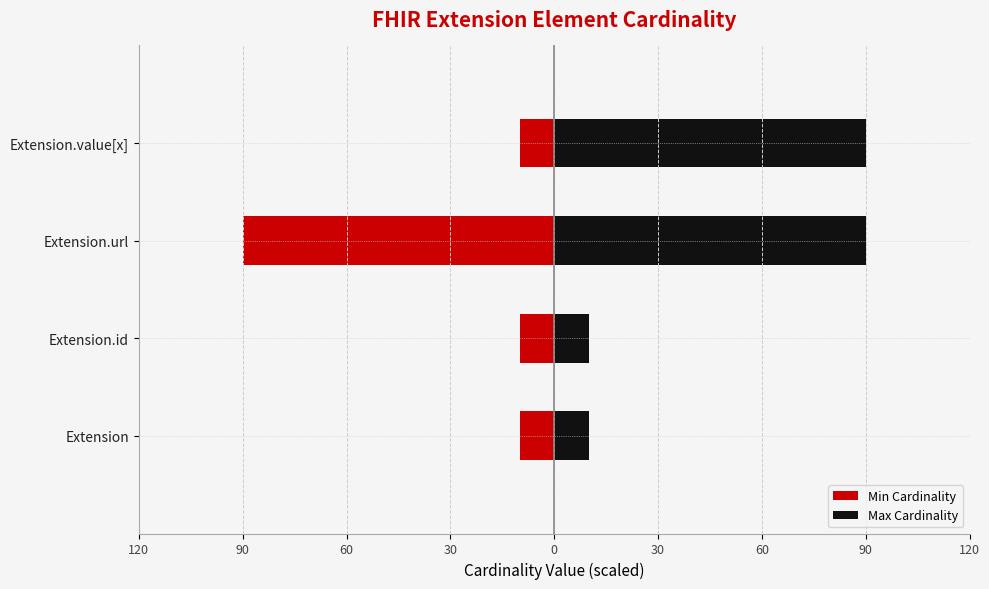

True or false: Max Cardinality has a value of 3 at Extension.id.

False